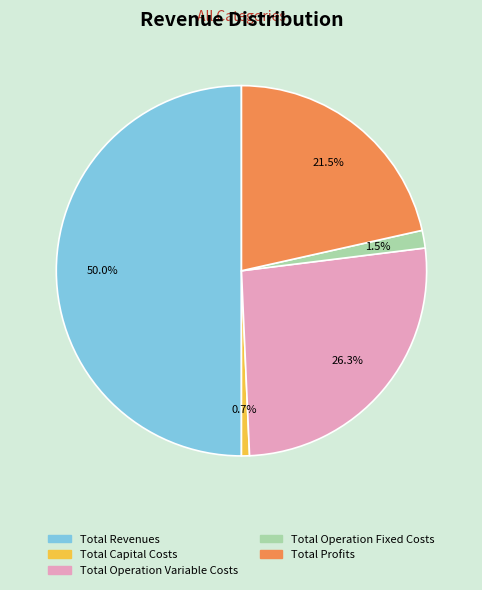

Rank the categories by value from highest to lowest.

Total Revenues, Total Operation Variable Costs, Total Profits, Total Operation Fixed Costs, Total Capital Costs